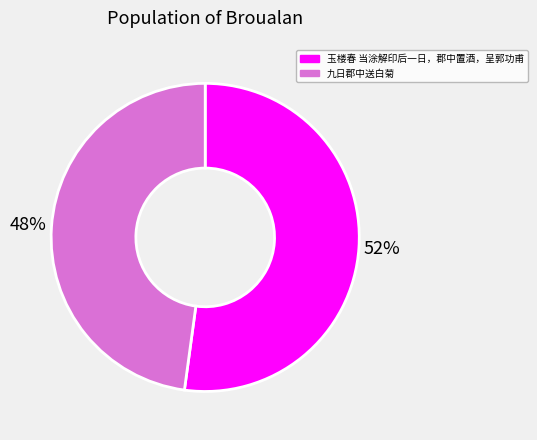

Do 玉楼春 当涂解印后一日，郡中置酒，呈郭功甫 and 九日郡中送白菊 together represent more than half of the pie?

Yes